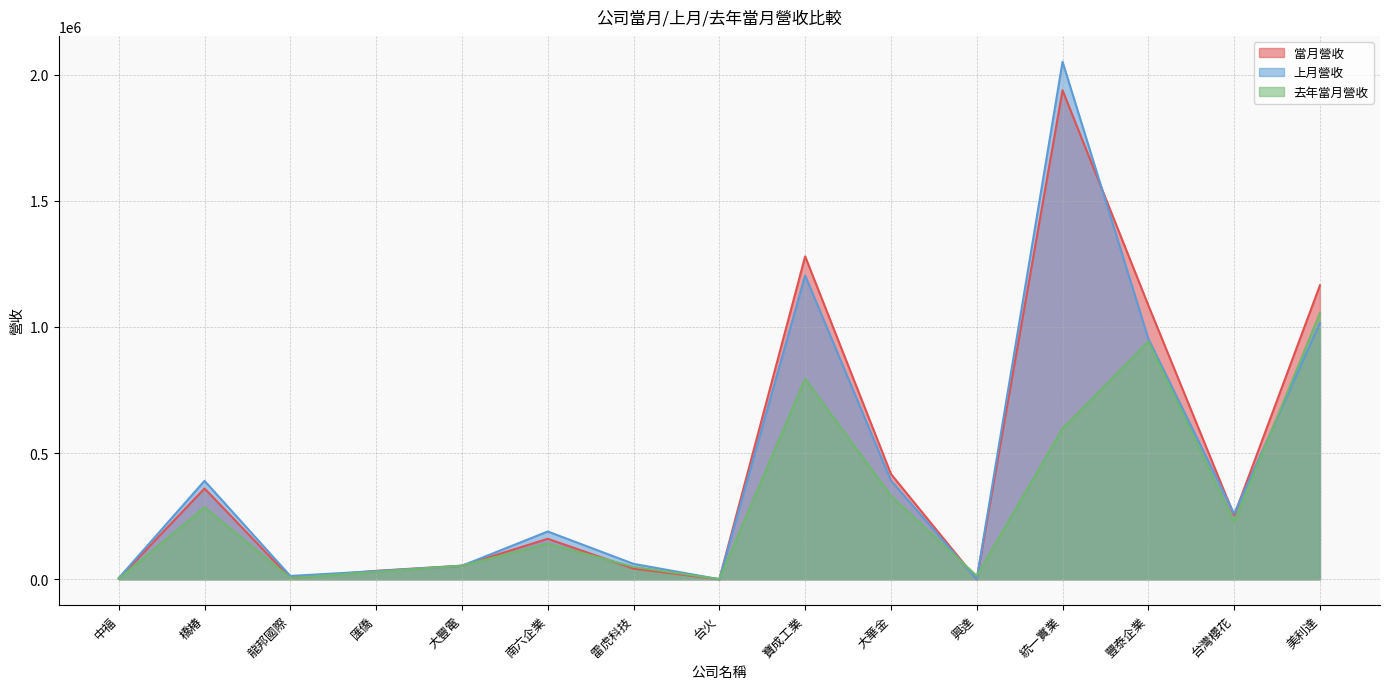

How many data points in 上月營收 are less than 189397?

7